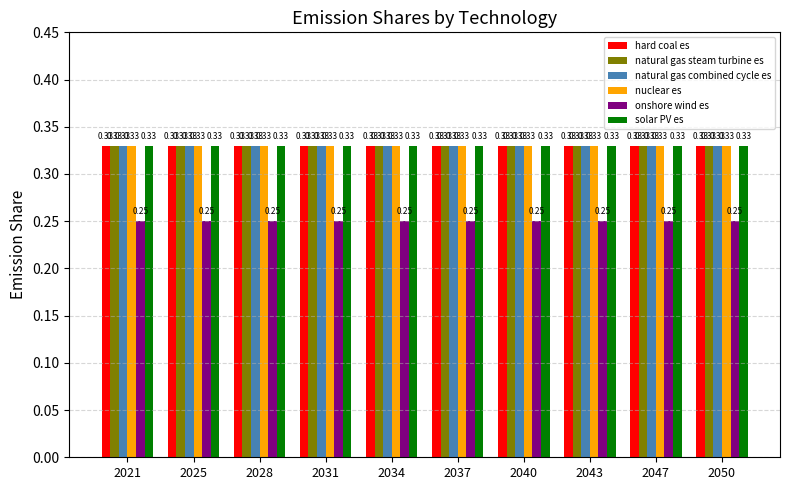

True or false: nuclear es has a value of 0.5 at 2031.

False